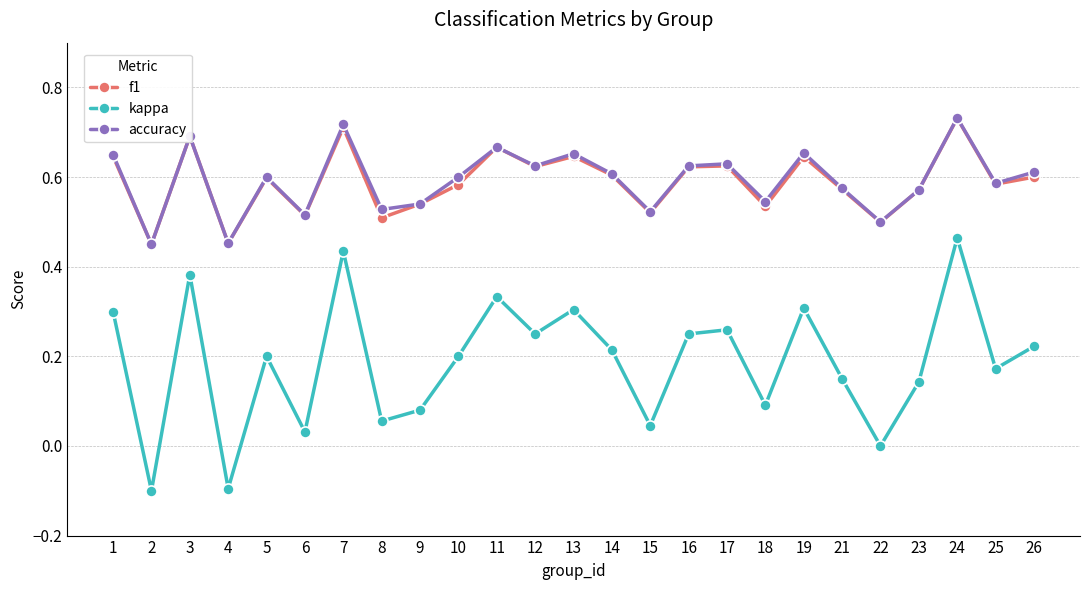

Which series has the largest range (max minus min)?

kappa